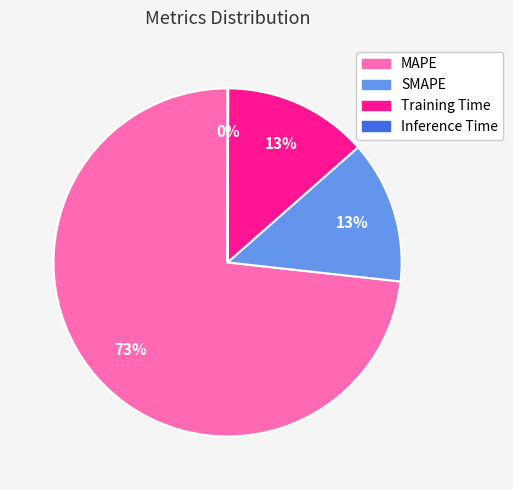

Which has a higher value, SMAPE or MAPE?

MAPE